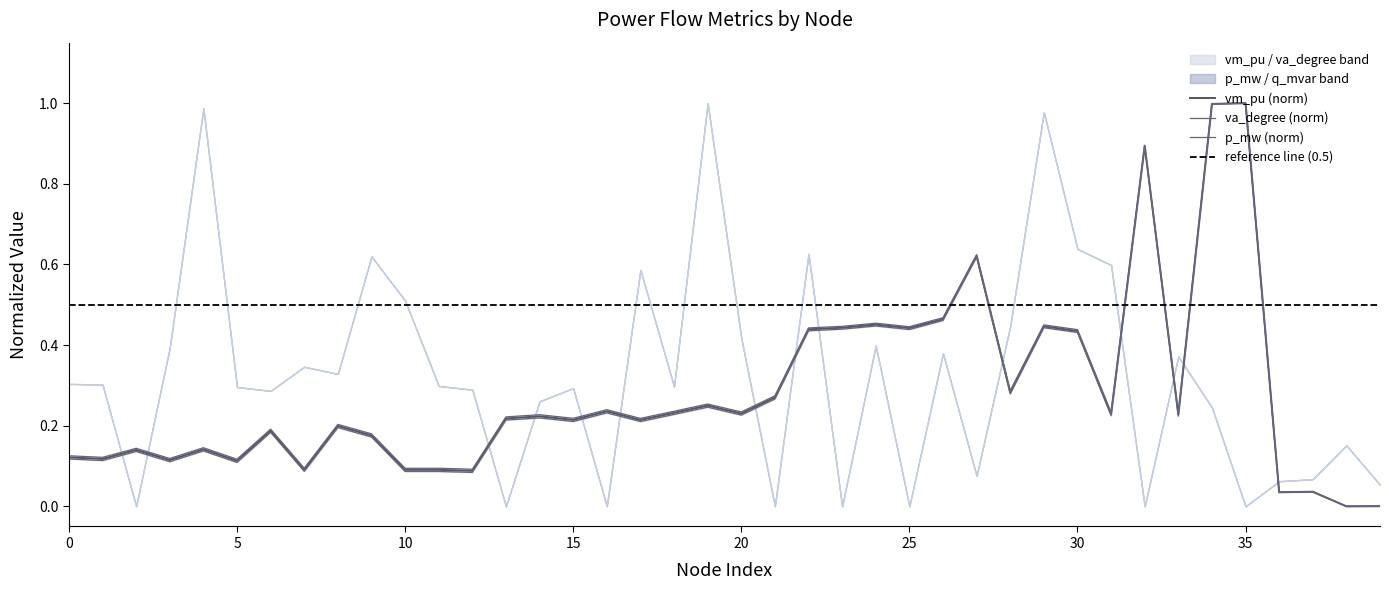

What is the difference between the maximum and minimum values in the vm_pu series?

1.0